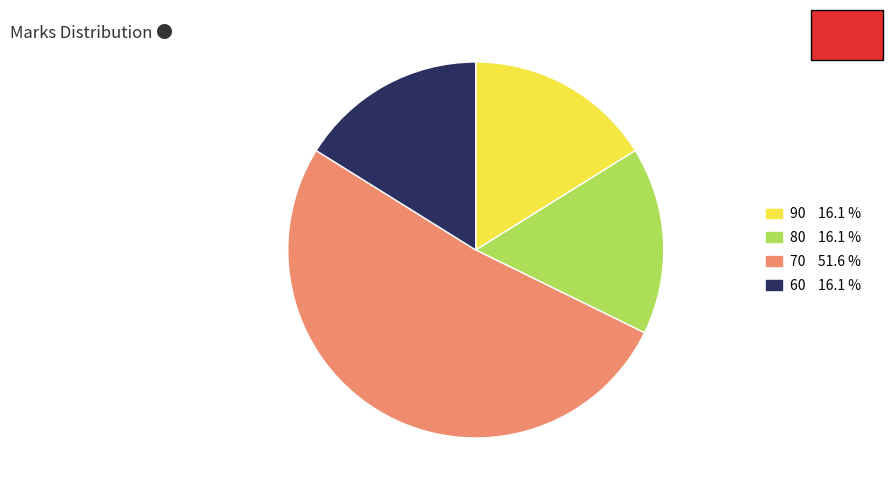

Which slice represents more than half of the pie?

70